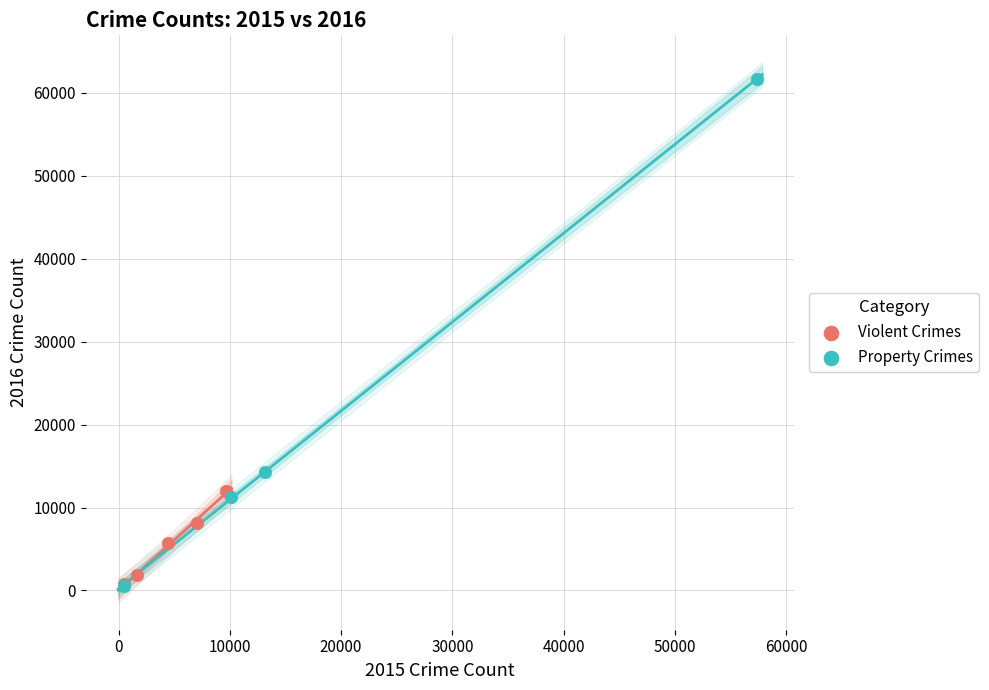

Which series has the largest Y range (max minus min)?

Property Crimes